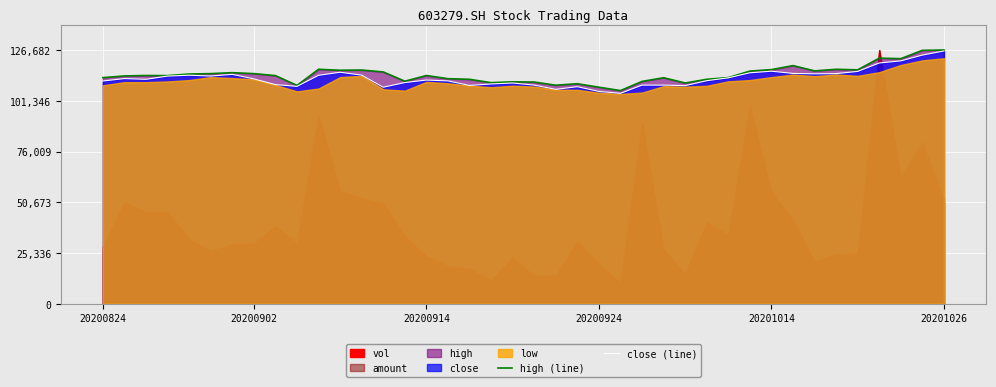

What is the minimum value for close (line)?

105060.5